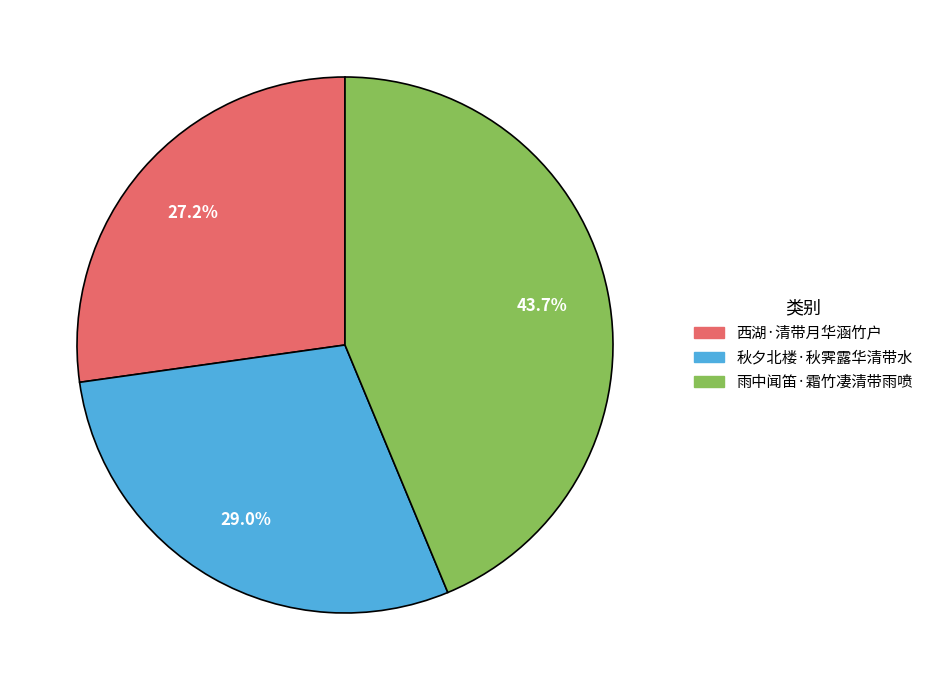

Is there any slice that represents more than half of the pie?

No